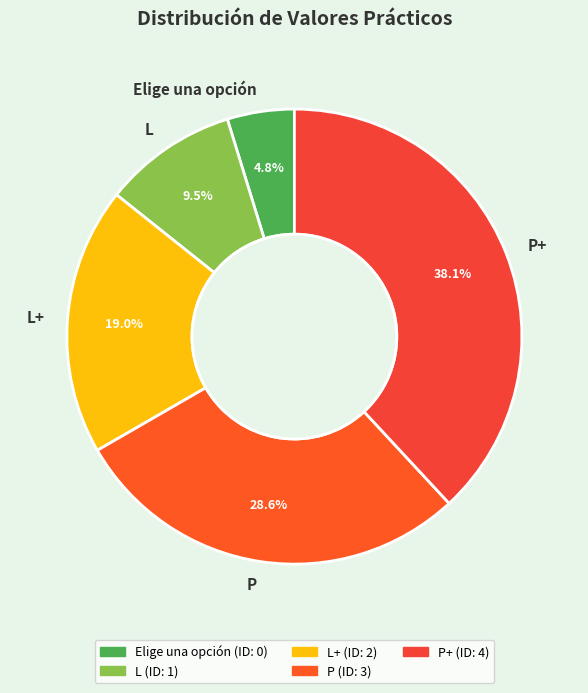

What is the total percentage of P+ and Elige una opción?

42.9%